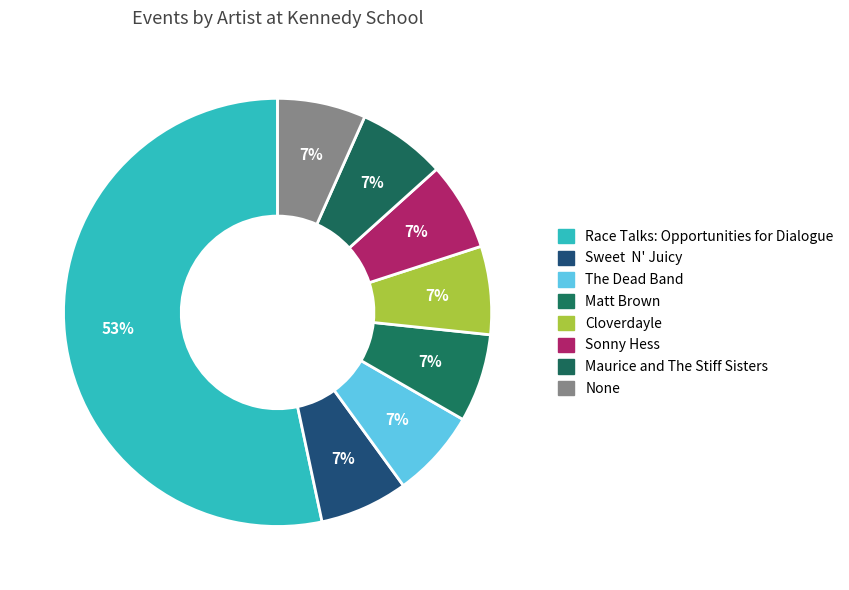

How many segments does this pie chart have?

8